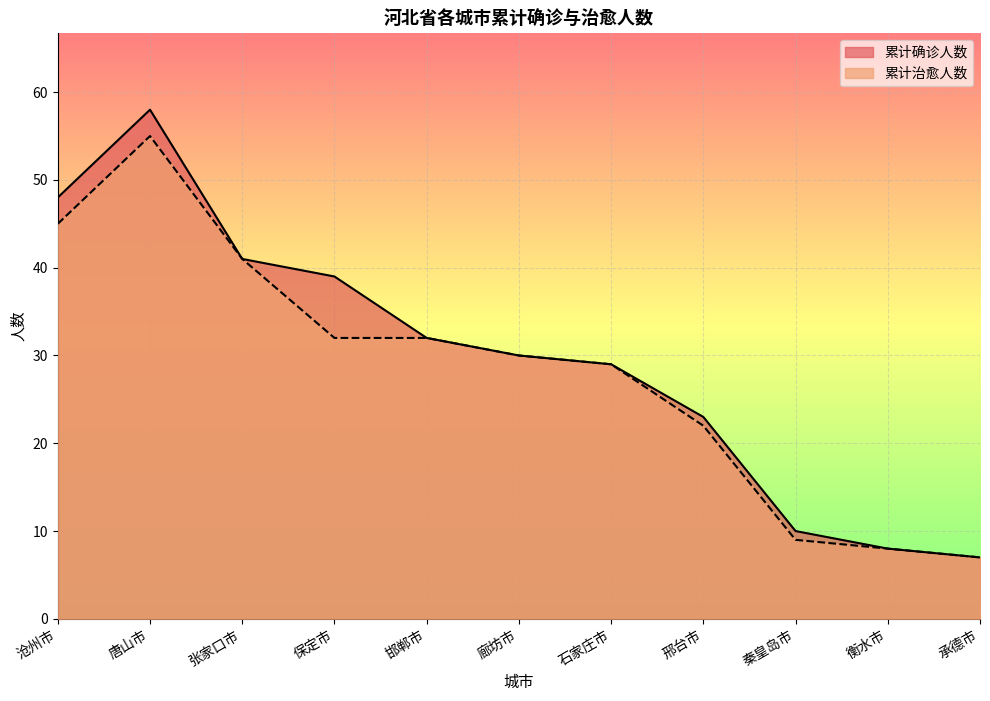

At which category is the sum across all series the highest?

唐山市